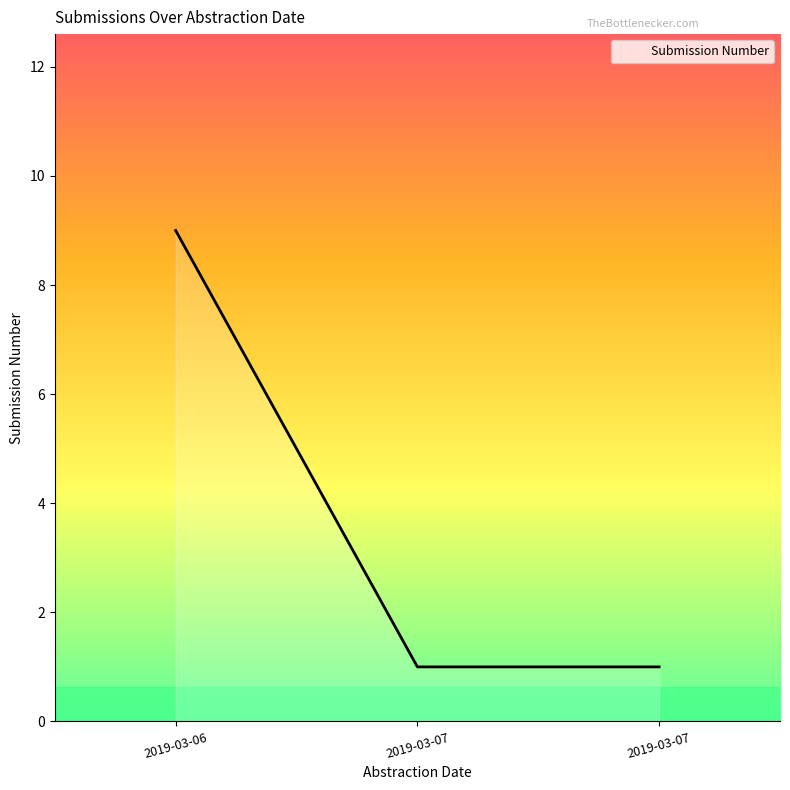

How many lines are shown in the chart?

1